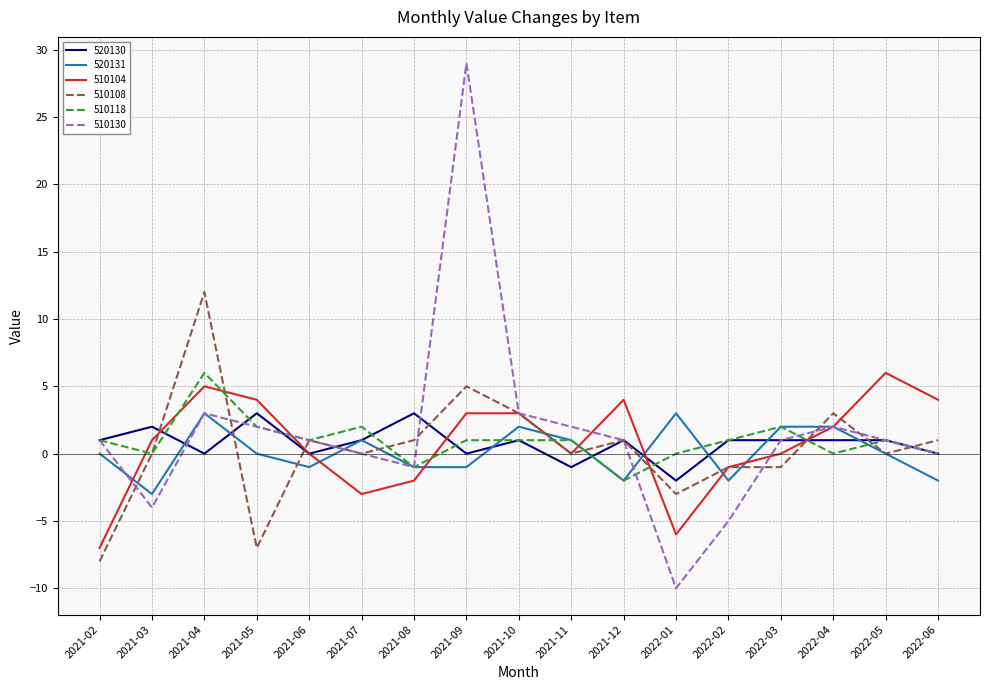

What is the difference between the maximum and minimum values in the 510118 series?

8